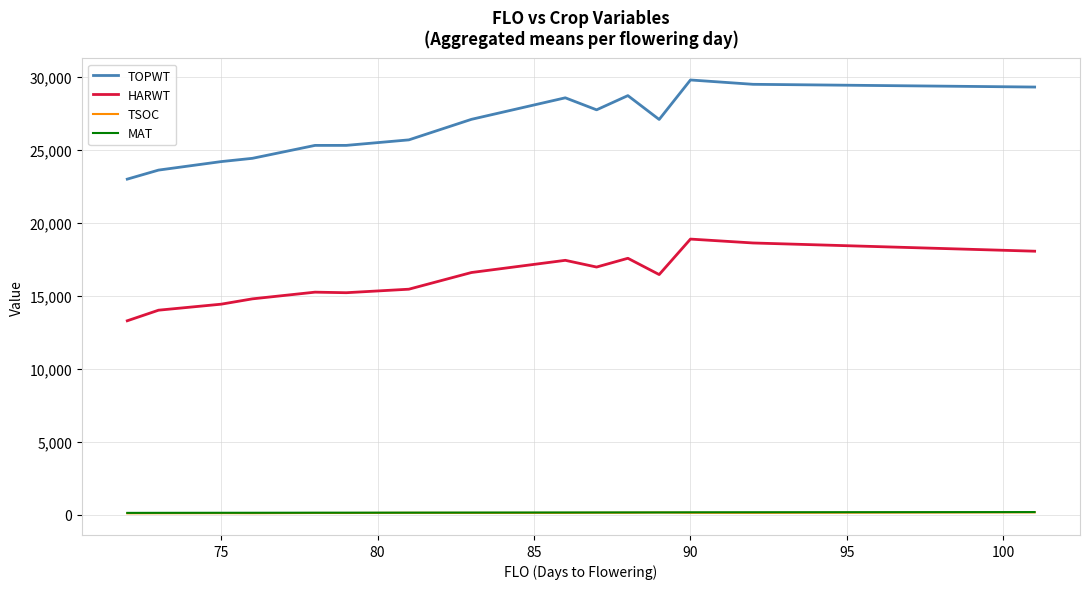

Which series has the largest total across all categories?

TOPWT